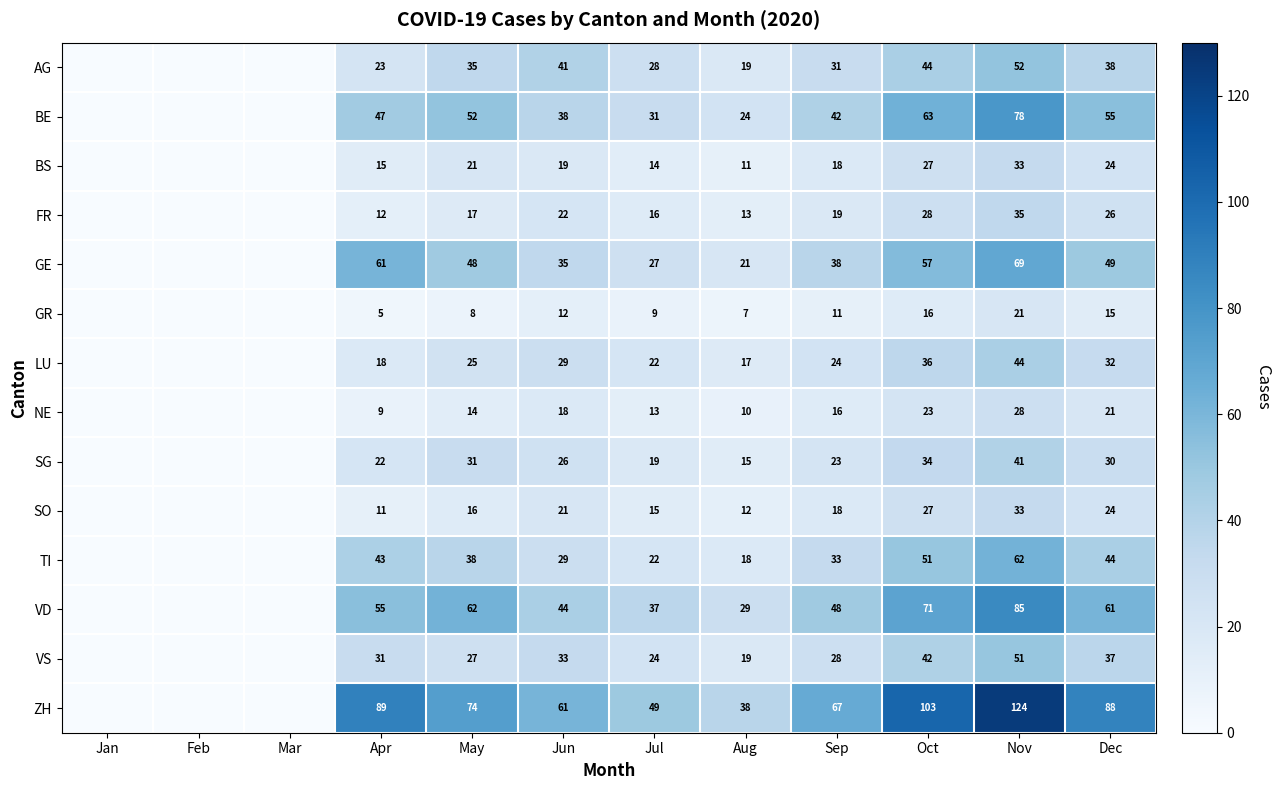

What is the difference between the NE values at Sep and Jul?

3